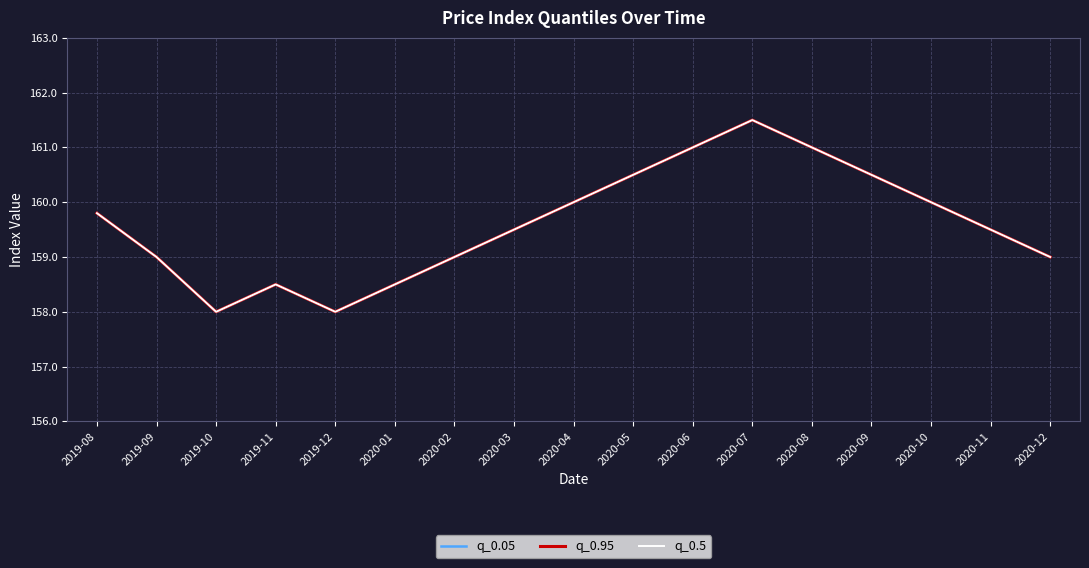

True or false: q_0.05 has a value of 97.8 at 2019-11.

False